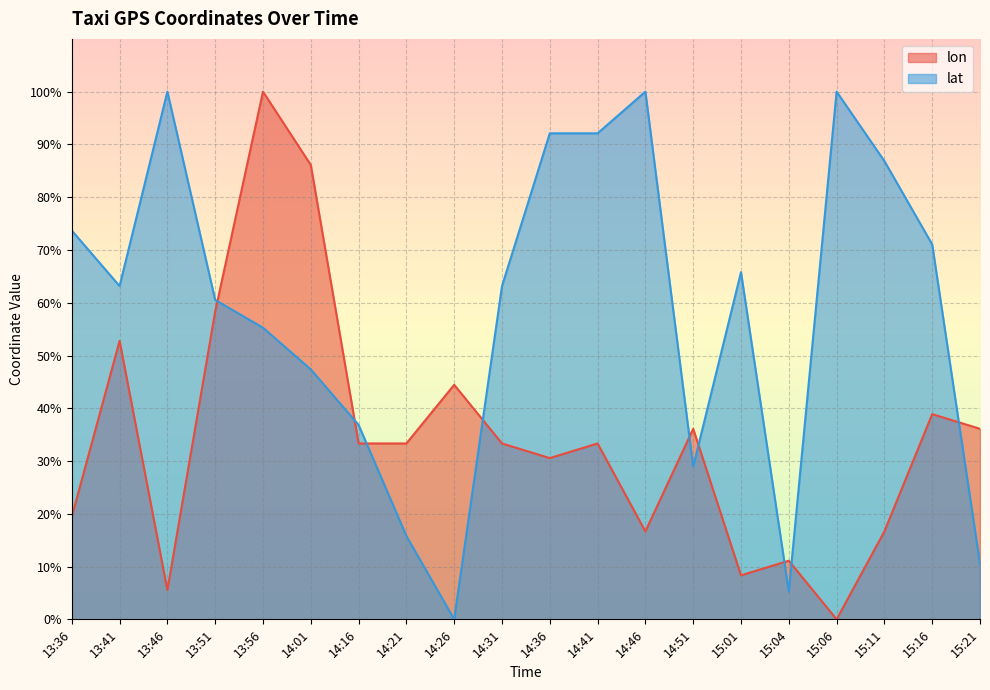

Which category has the lowest value in the lat series?

14:26